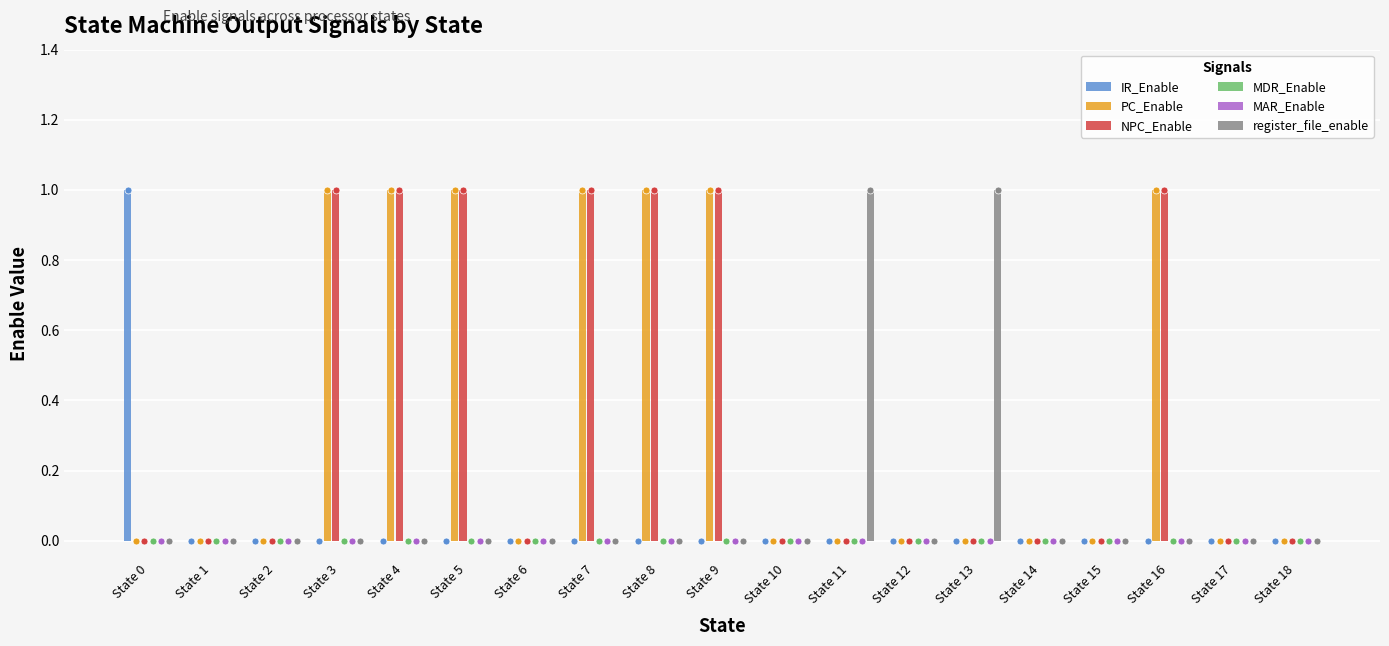

At which label is NPC_Enable closest to 0?

State 0